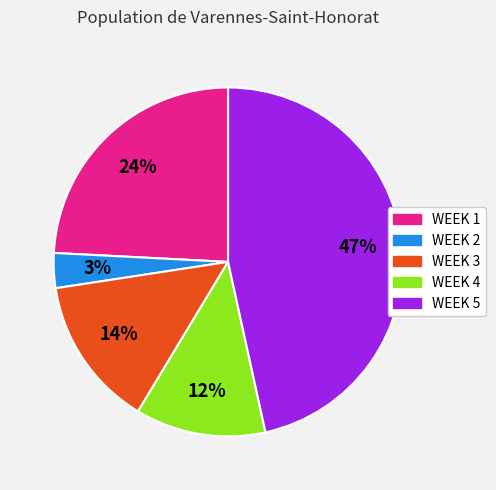

The WEEK 1 slice represents 35% of the pie. True or false?

False